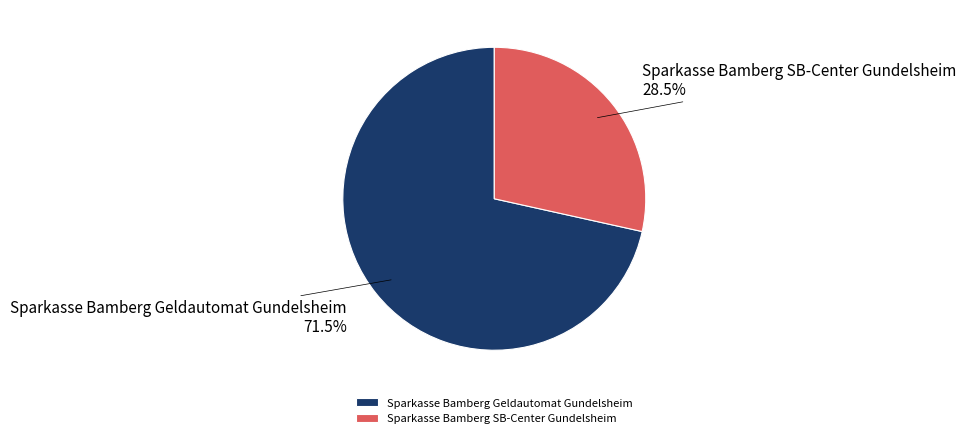

What is the ratio of the value at Sparkasse Bamberg Geldautomat Gundelsheim to the value at Sparkasse Bamberg SB-Center Gundelsheim?

2.5